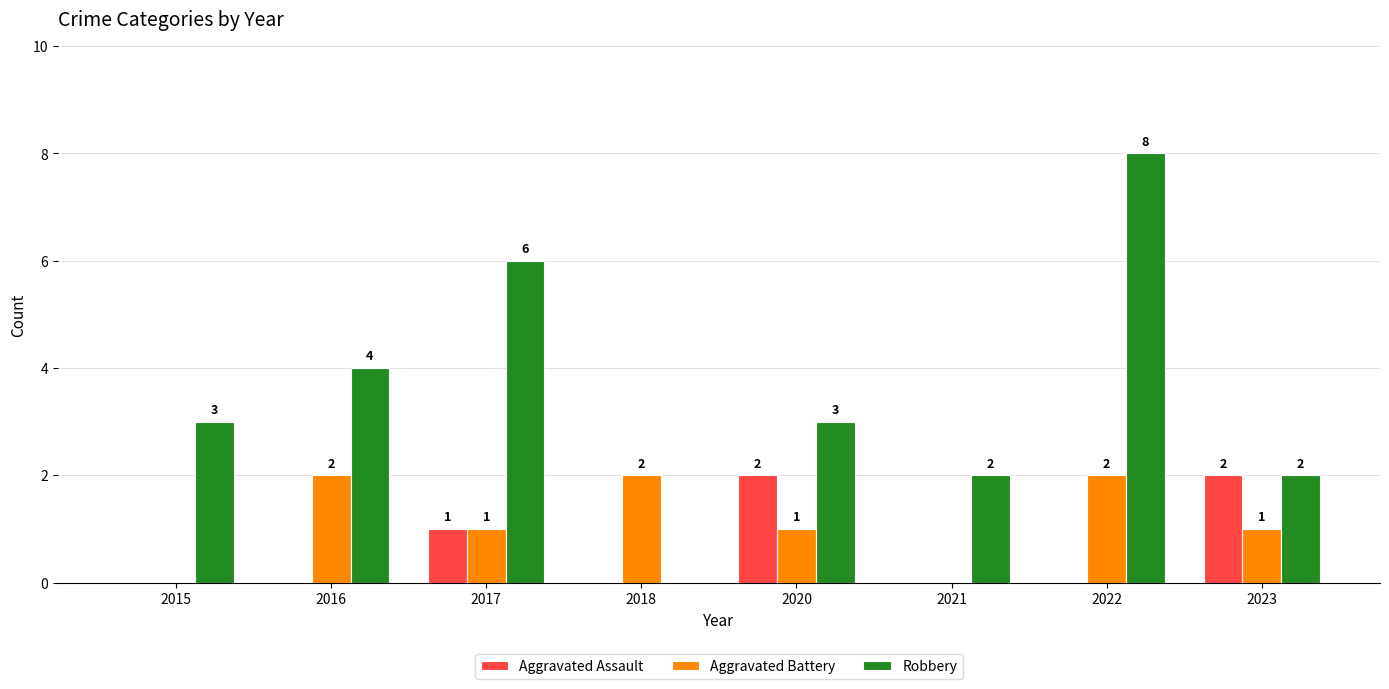

How many groups of bars are there?

8